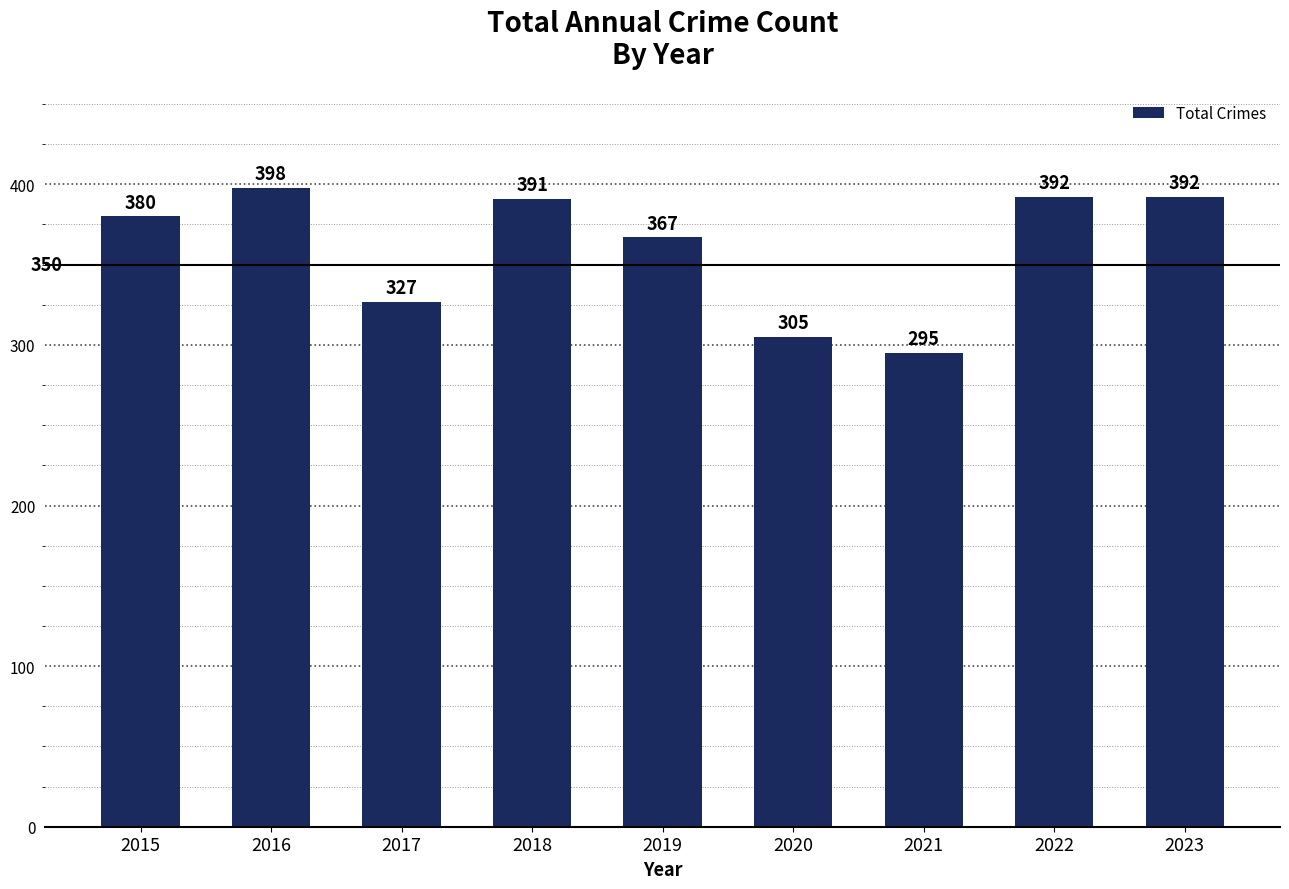

What is the value of the 7th bar from the left?

295